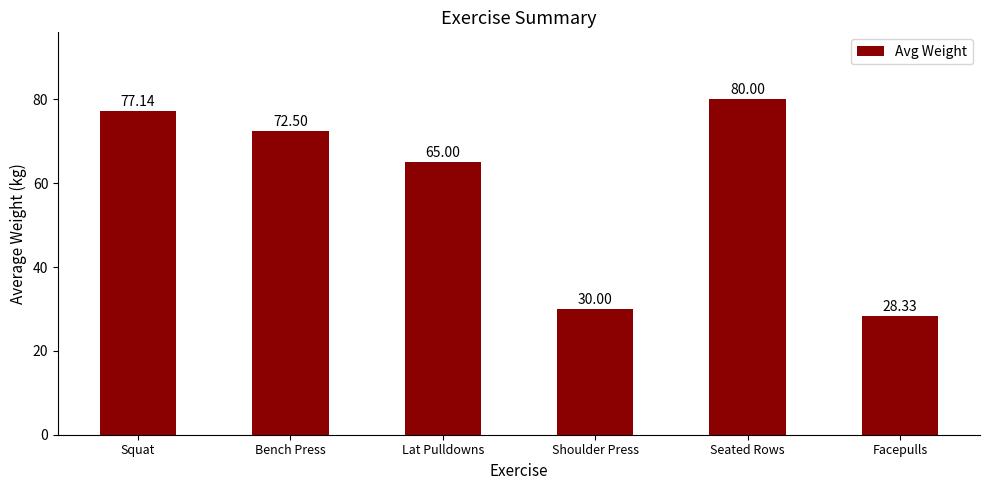

Between Facepulls and Lat Pulldowns, which is larger?

Lat Pulldowns